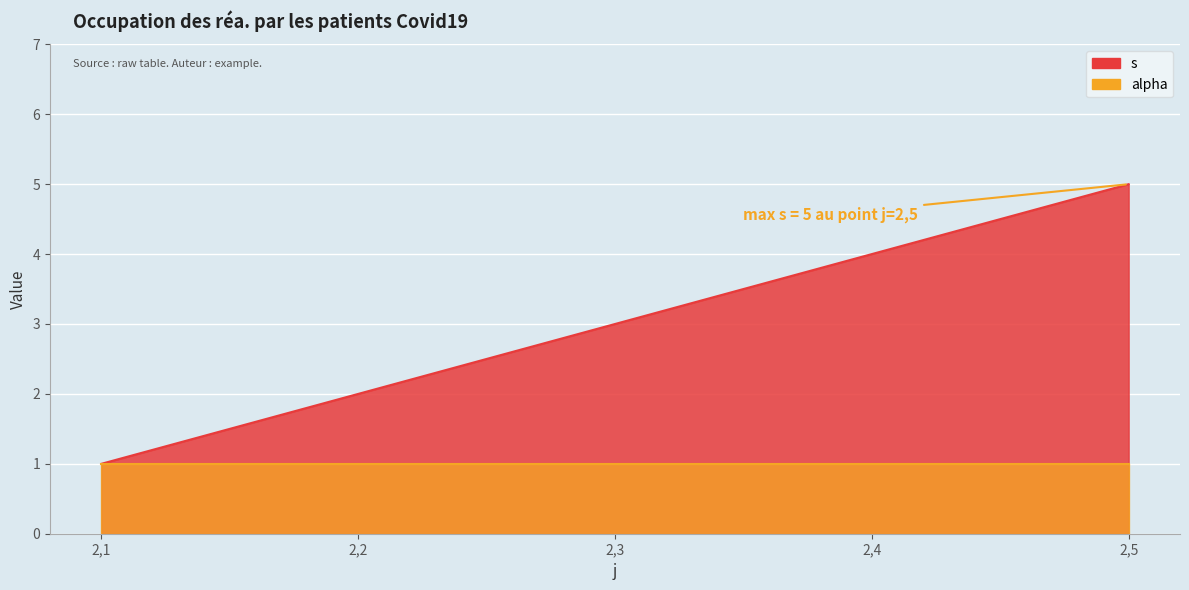

The chart shows a value of 1 at 2,1. True or false?

True